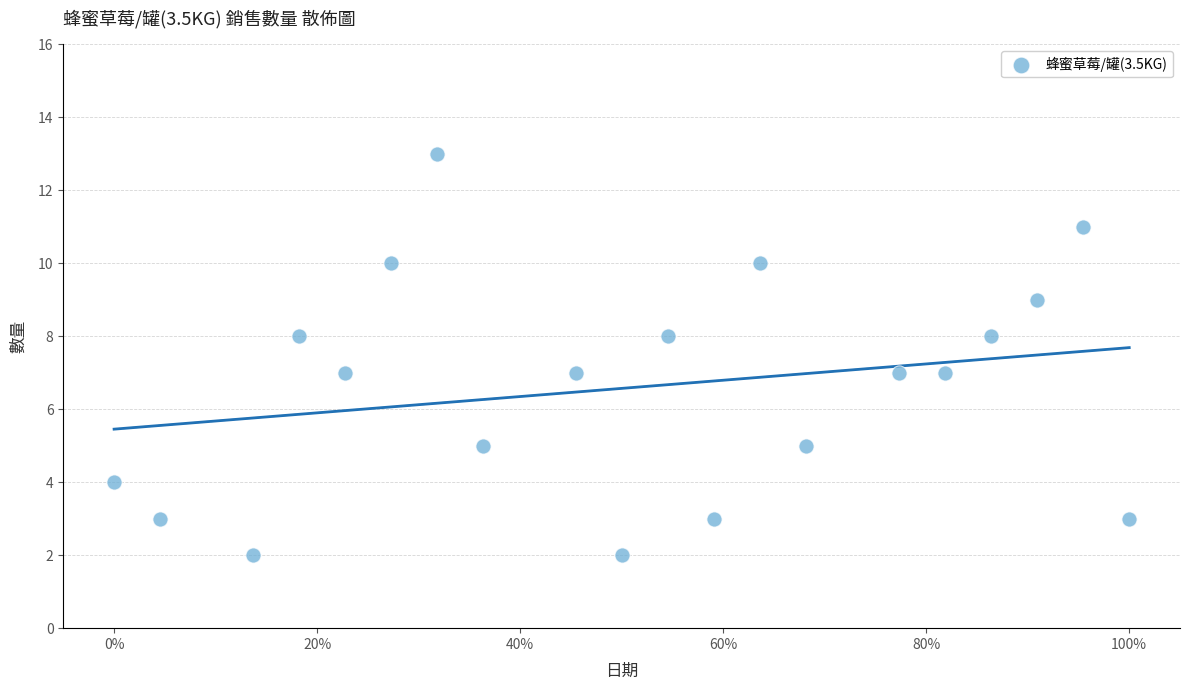

What is the range of Y values (max minus min)?

11